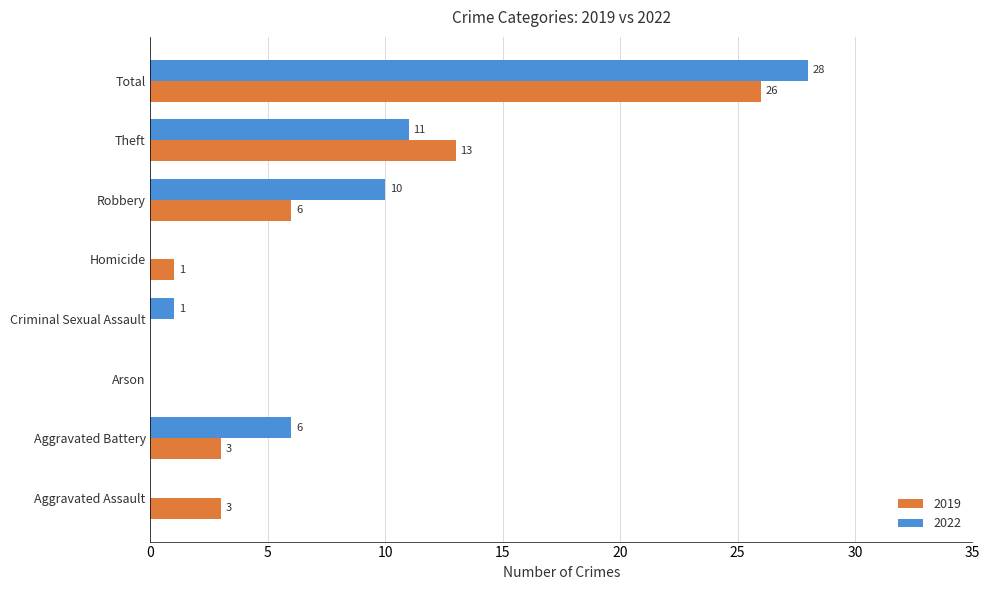

Between Aggravated Assault and Theft, which series saw the biggest shift?

2022